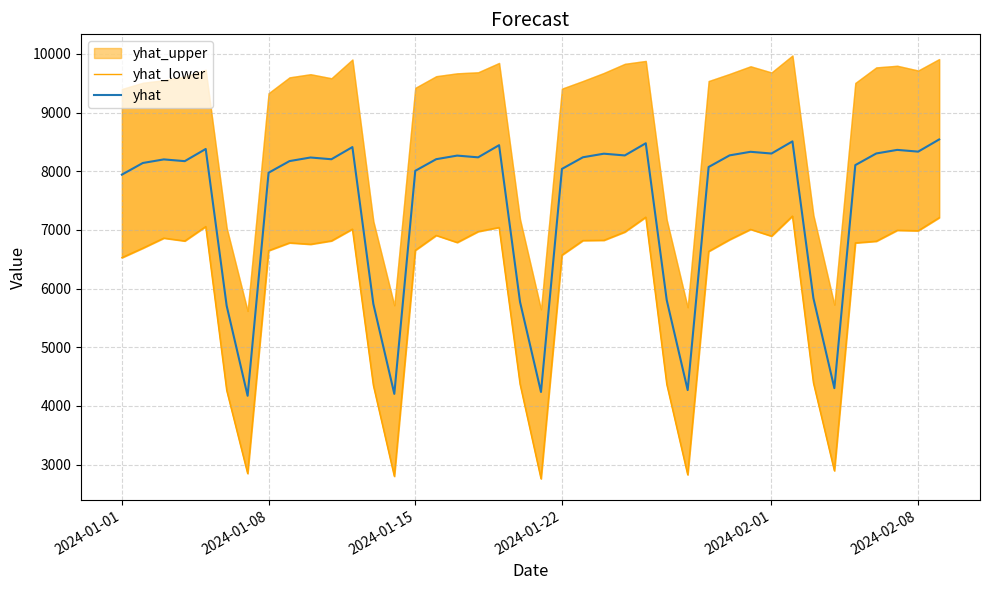

How many data points in yhat are above 8203?

20